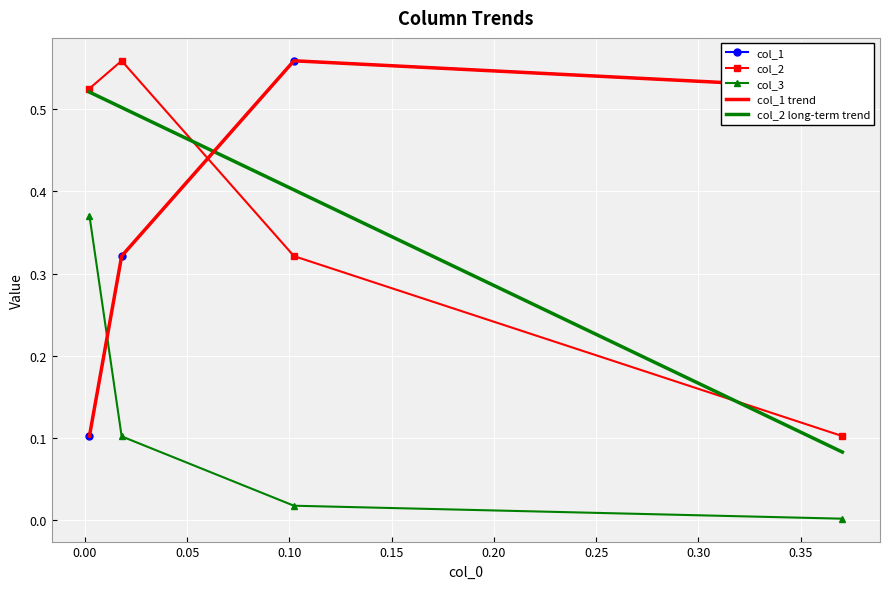

How many data points does each series have?

4